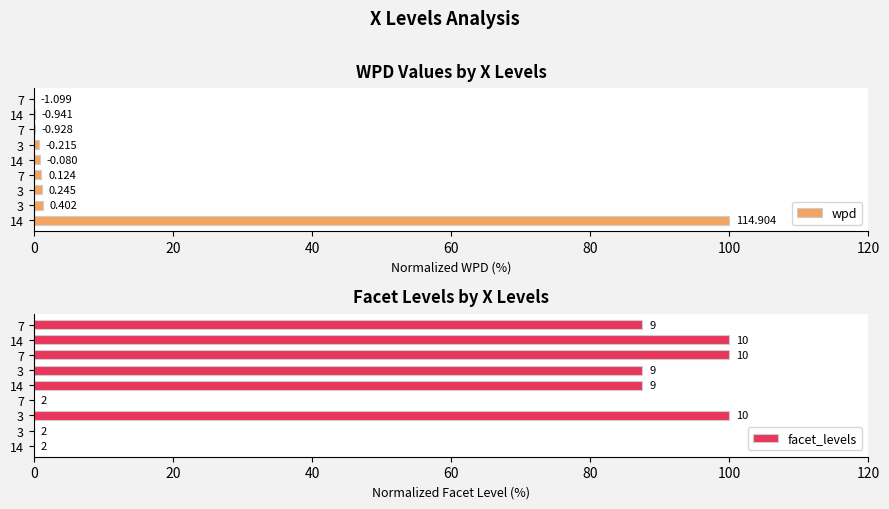

True or false: facet_levels has a value of 0.0 at 3.

True